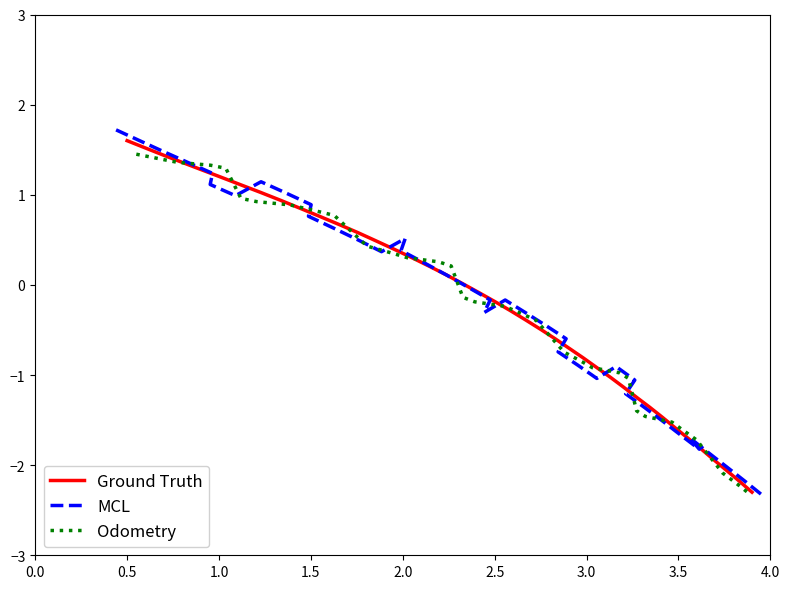

What is the maximum value for Ground Truth?

1.6